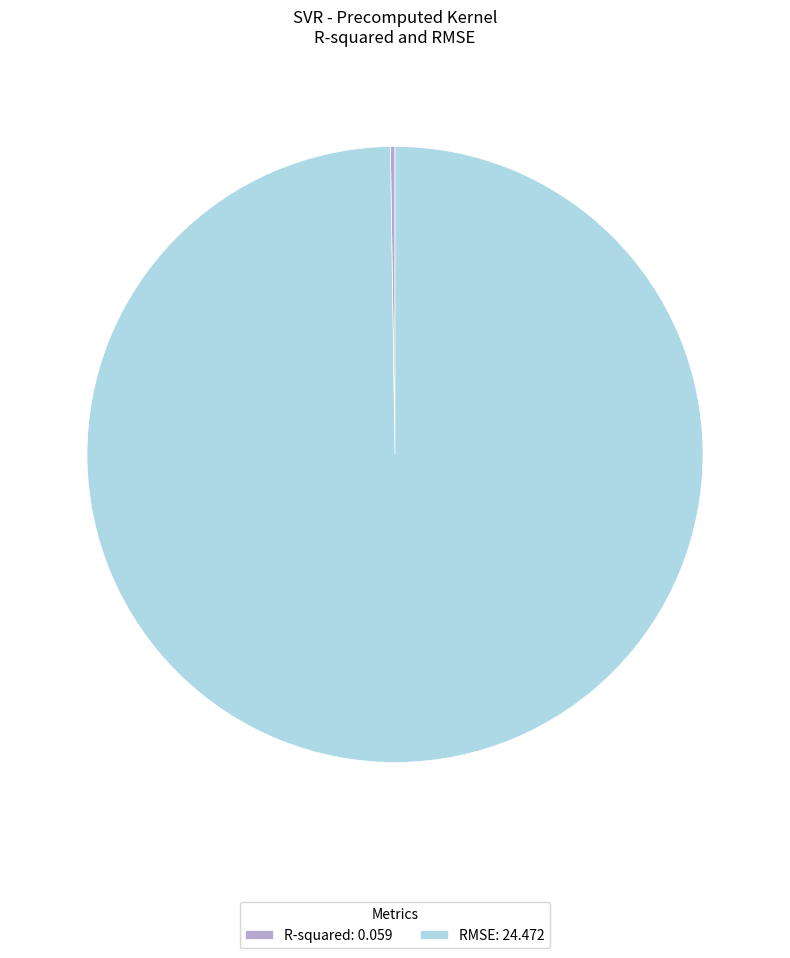

Is it true that RMSE: 24.472 is 100% of the pie?

True